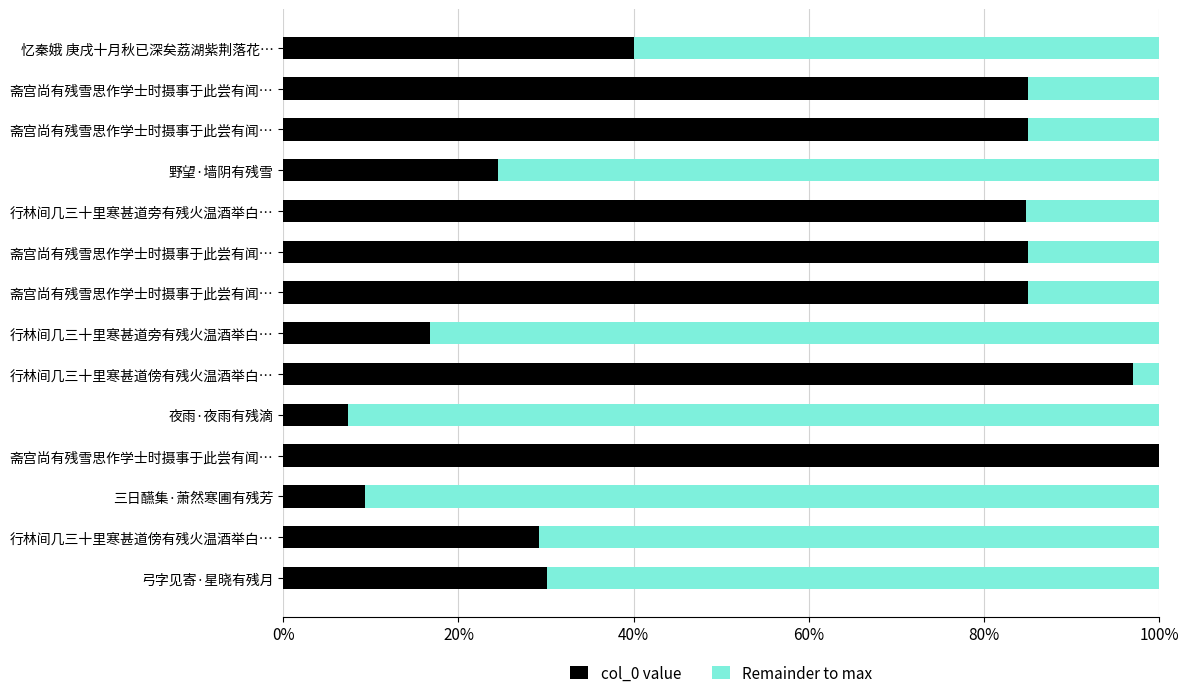

What are all the series names shown in the legend?

col_0 value, Remainder to max